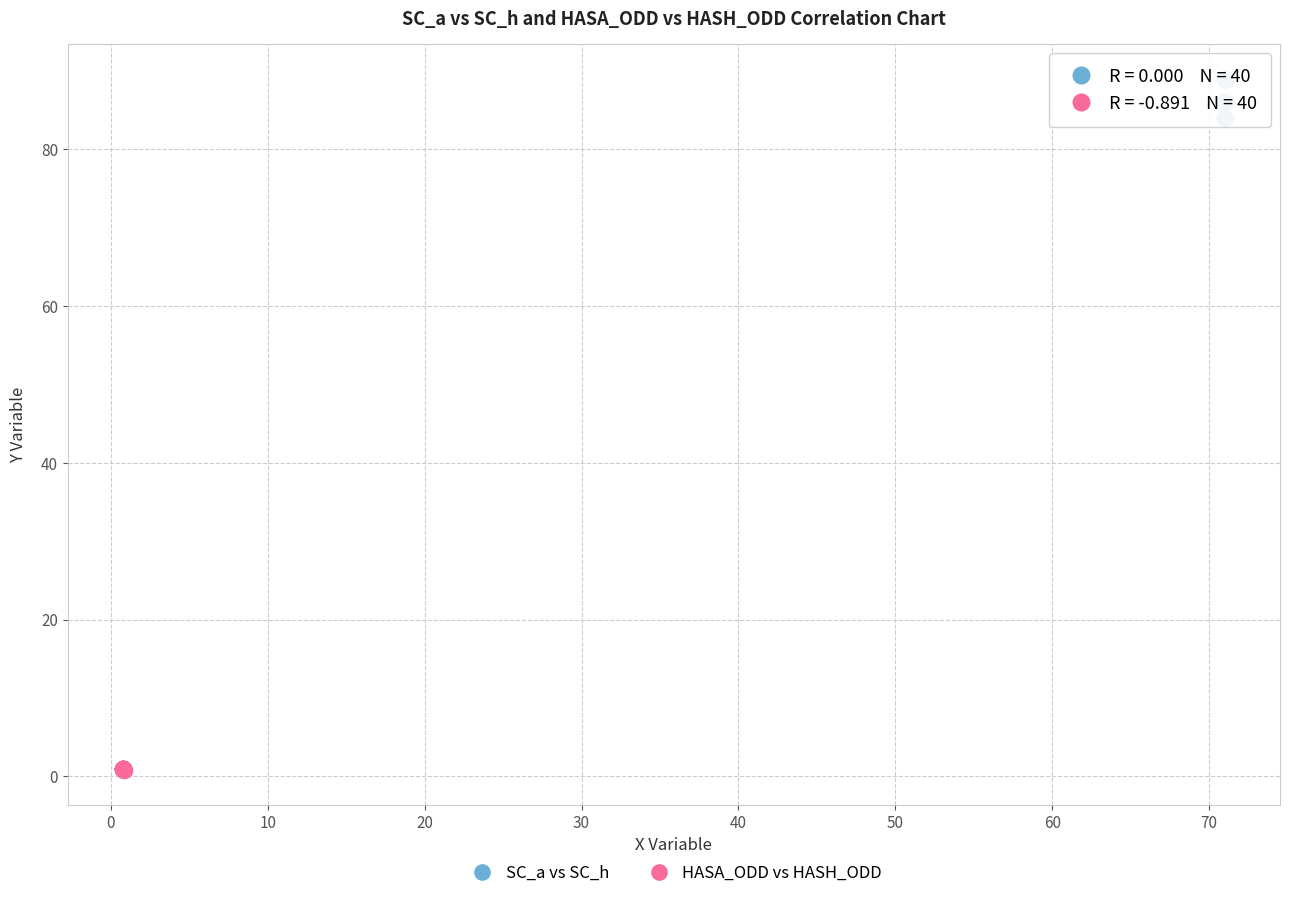

Which series contains the lowest Y value?

HASA_ODD vs HASH_ODD